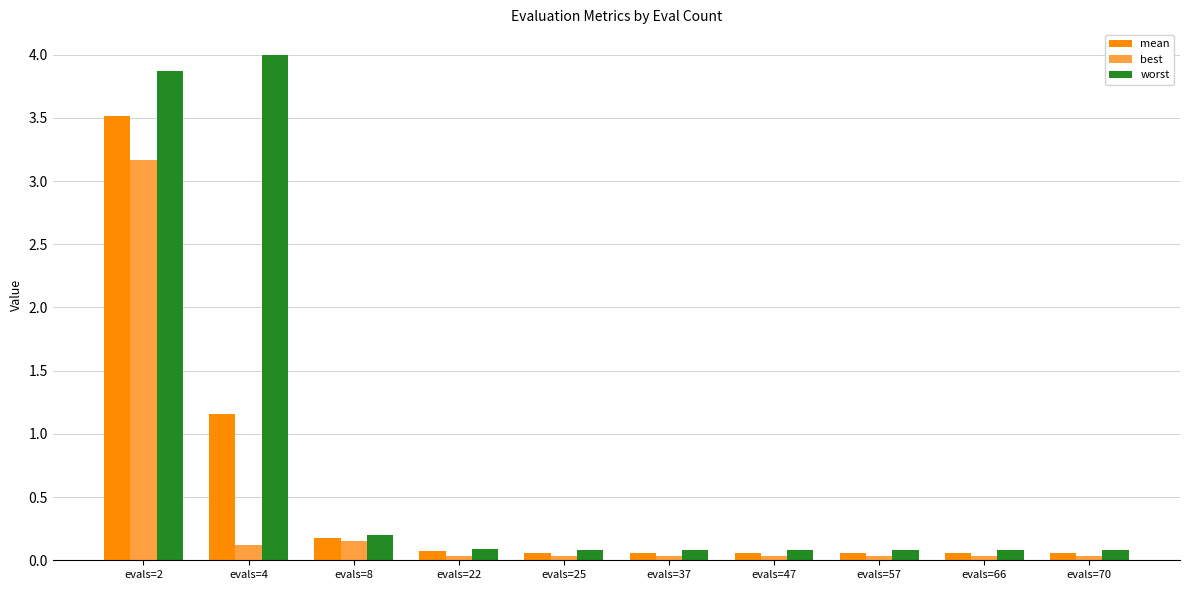

Which category has the highest value across all series?

evals=4